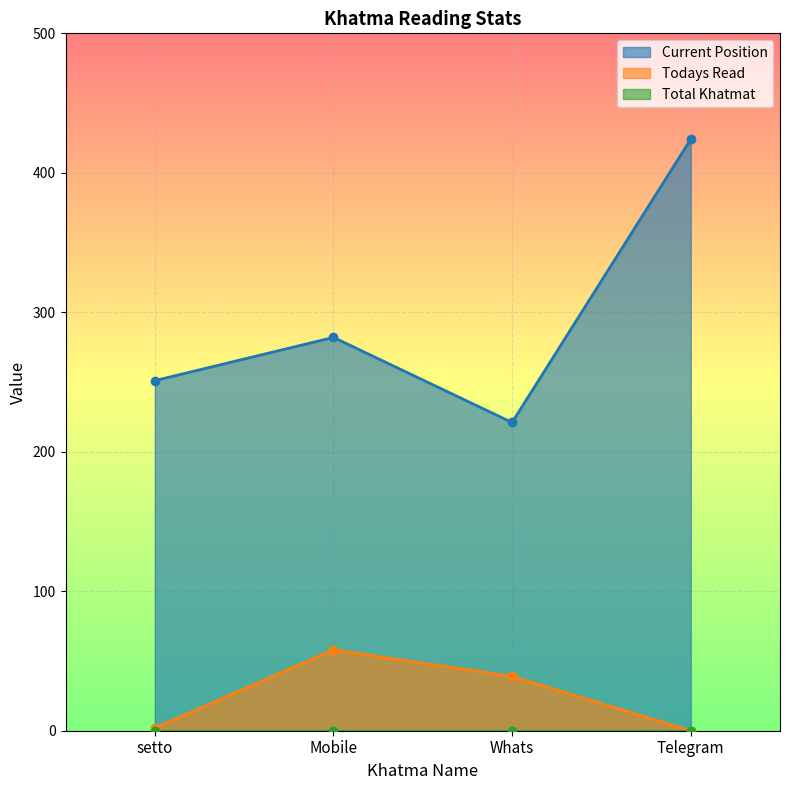

Which series has the largest total across all categories?

Current Position